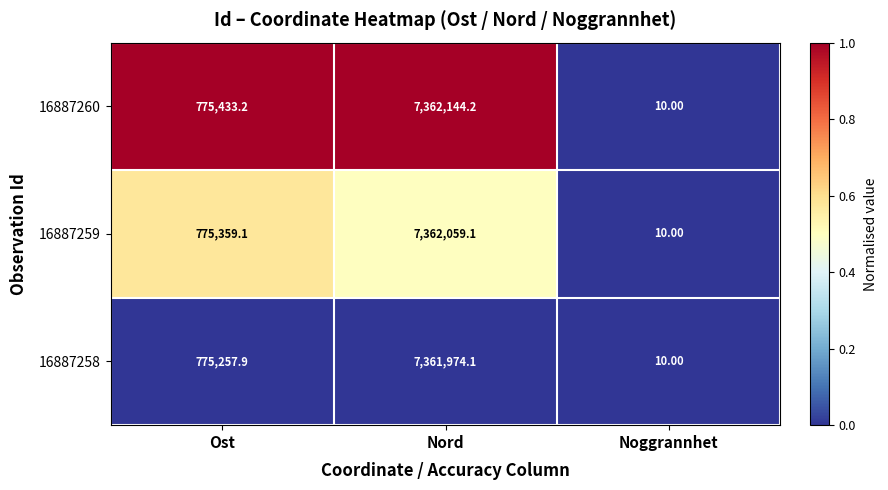

Which series has the largest range (max minus min)?

16887260